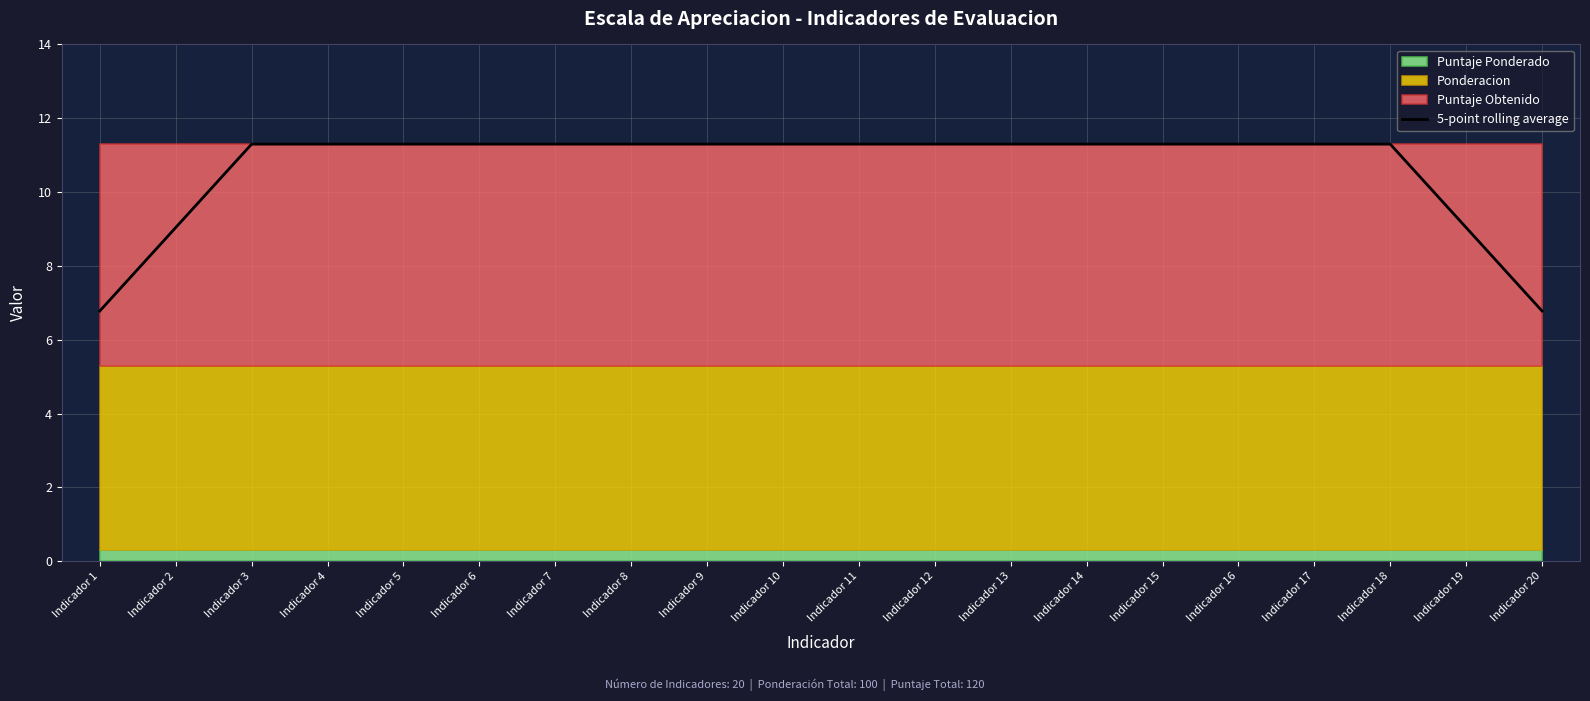

True or false: the data shows 11.3 at Indicador 16.

True